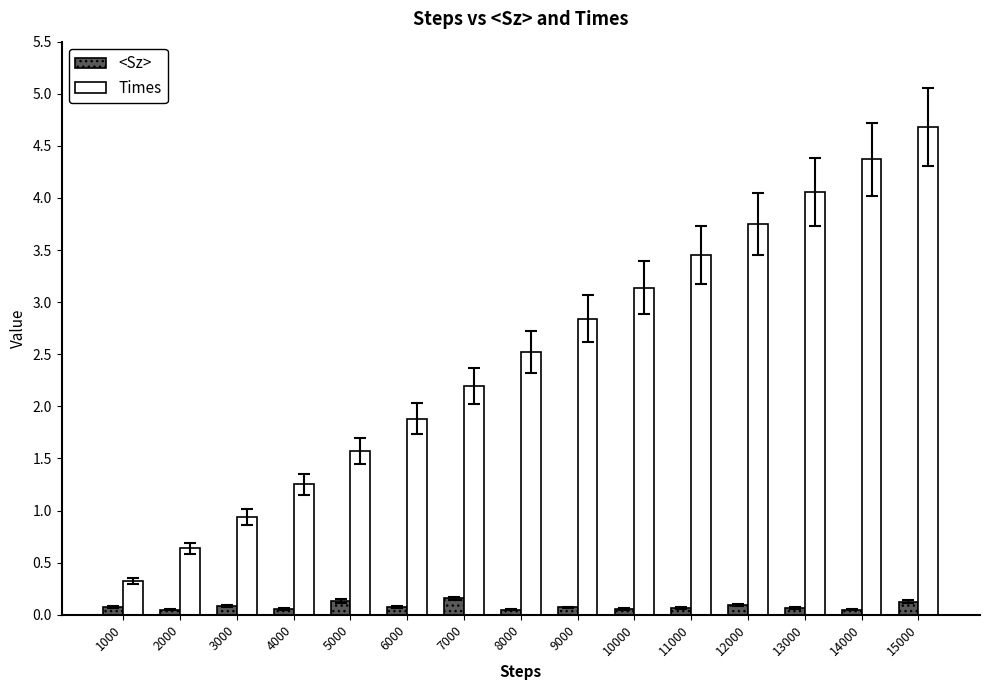

What is the lowest value of the Times series?

0.3